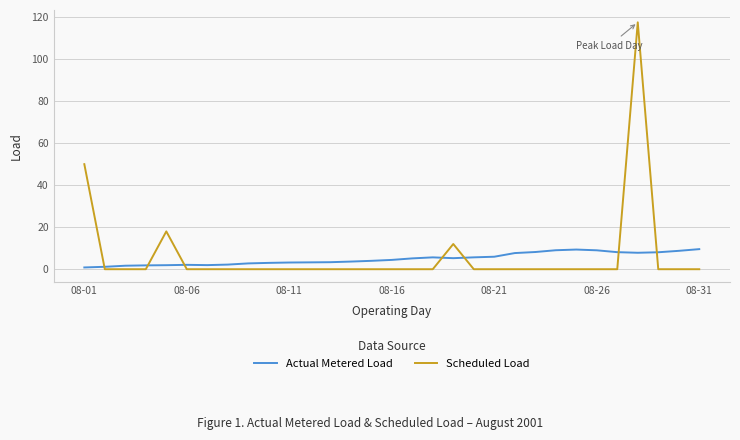

What is the difference between the maximum and second lowest values in the Actual Metered Load series?

8.4